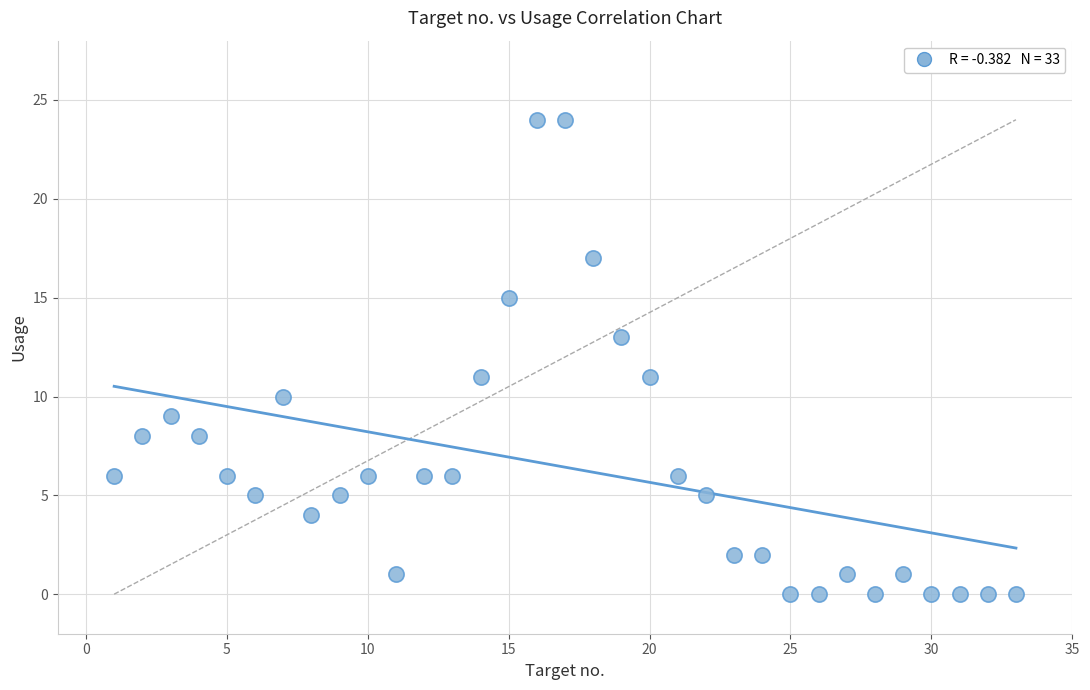

What is the range of X values (max minus min)?

32